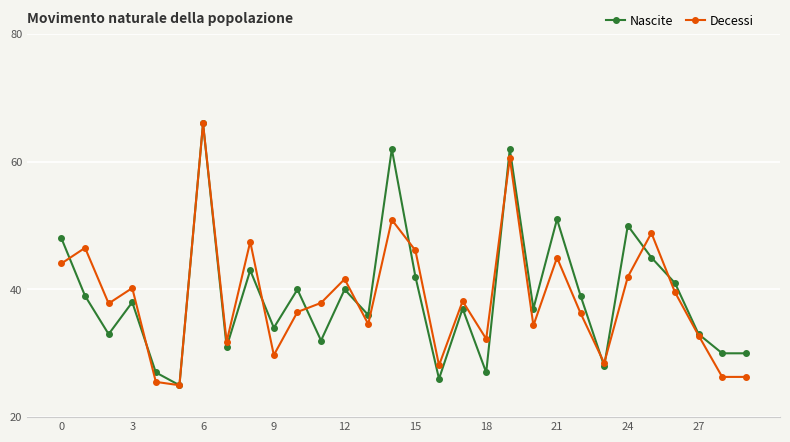

What is the minimum value shown in the chart?

25.0